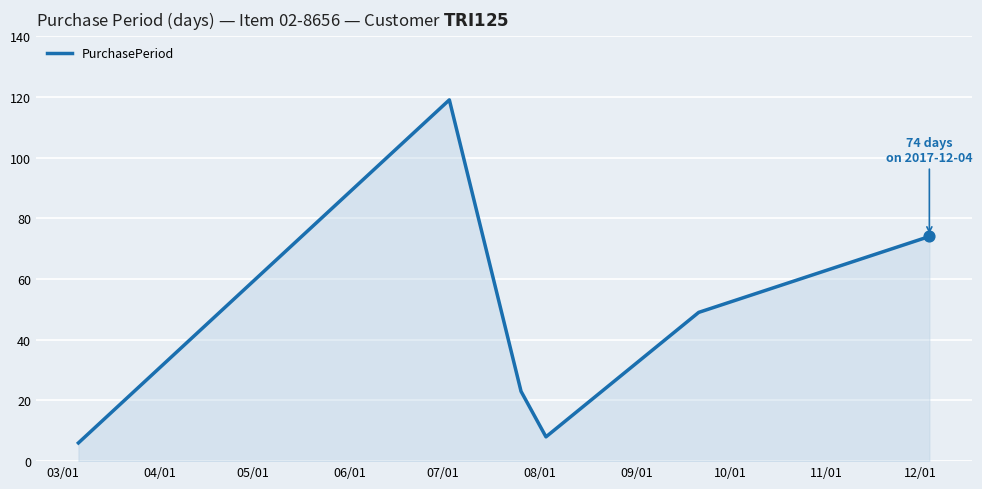

How many interior local peaks (higher than both neighbors) does the data have?

1